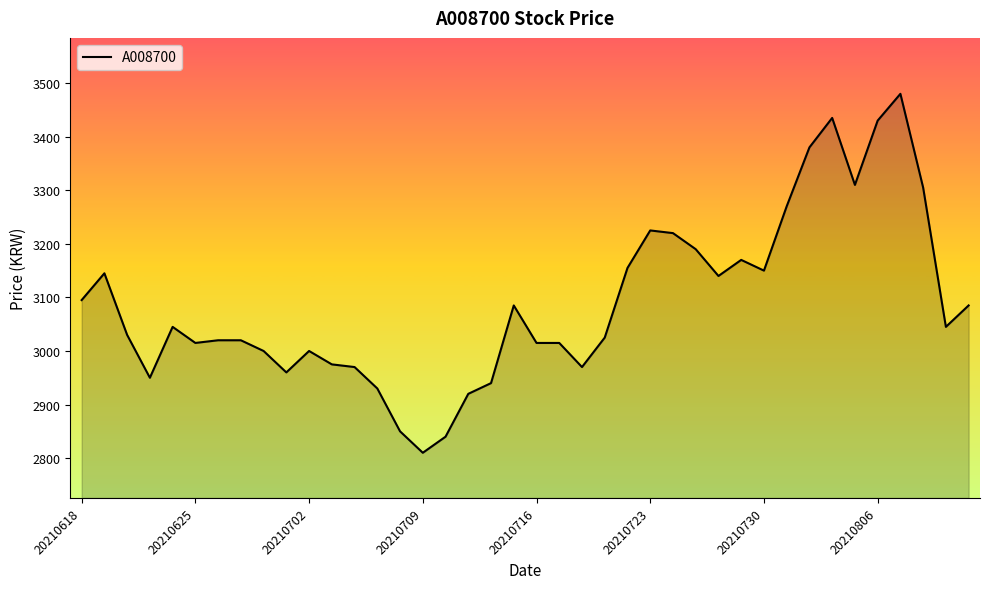

What is the greatest value displayed?

3480